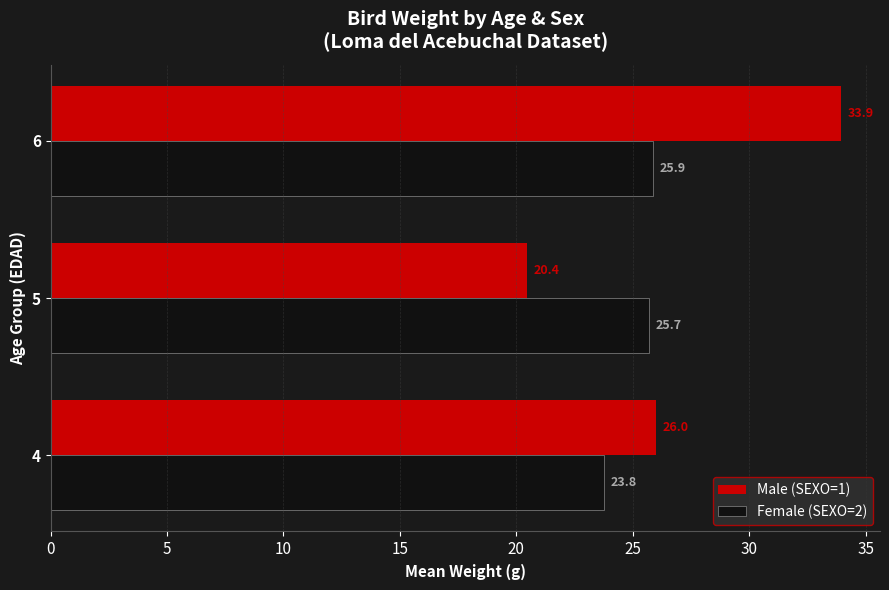

The value of Male (SEXO=1) at 6 is 33.9. True or false?

True